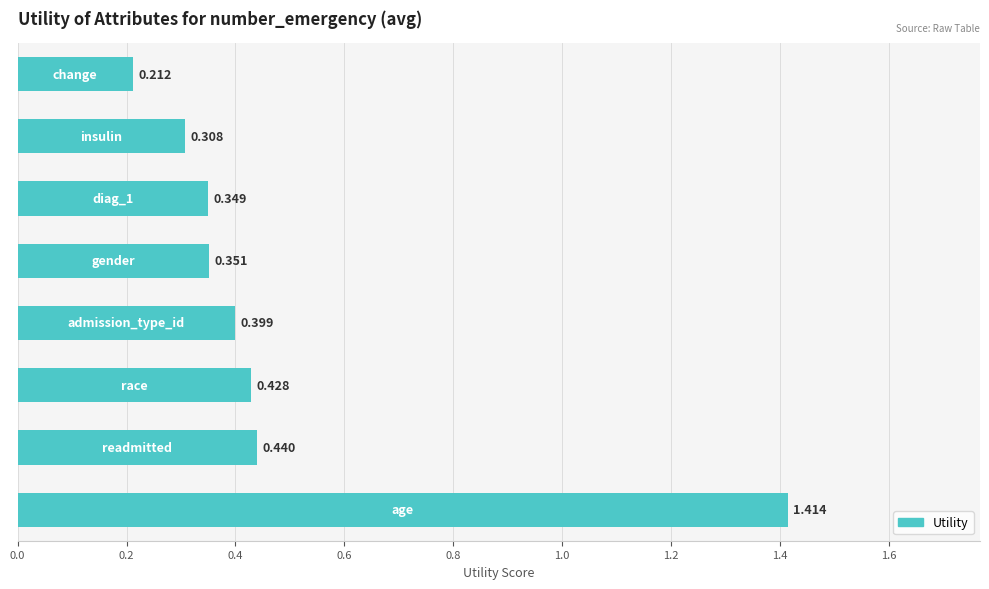

How many values are between 0 and 1?

7